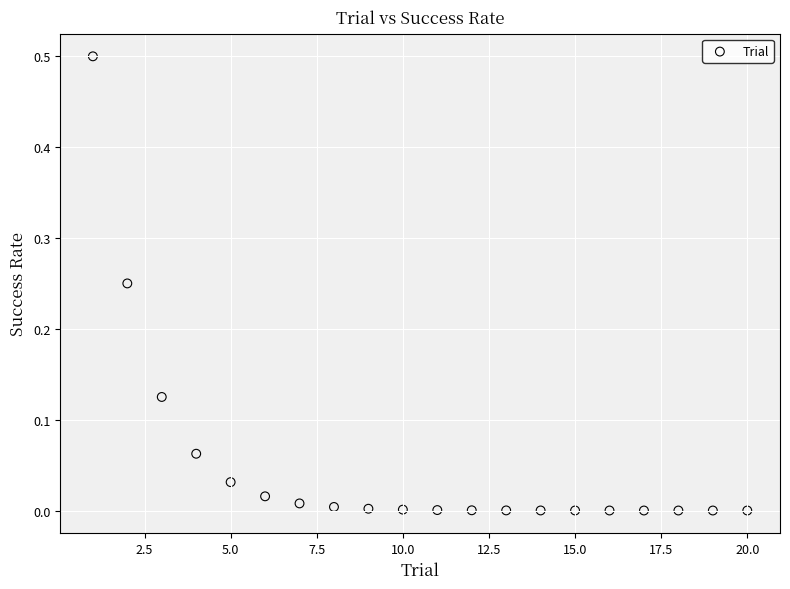

What is the range of X values (max minus min)?

19.0